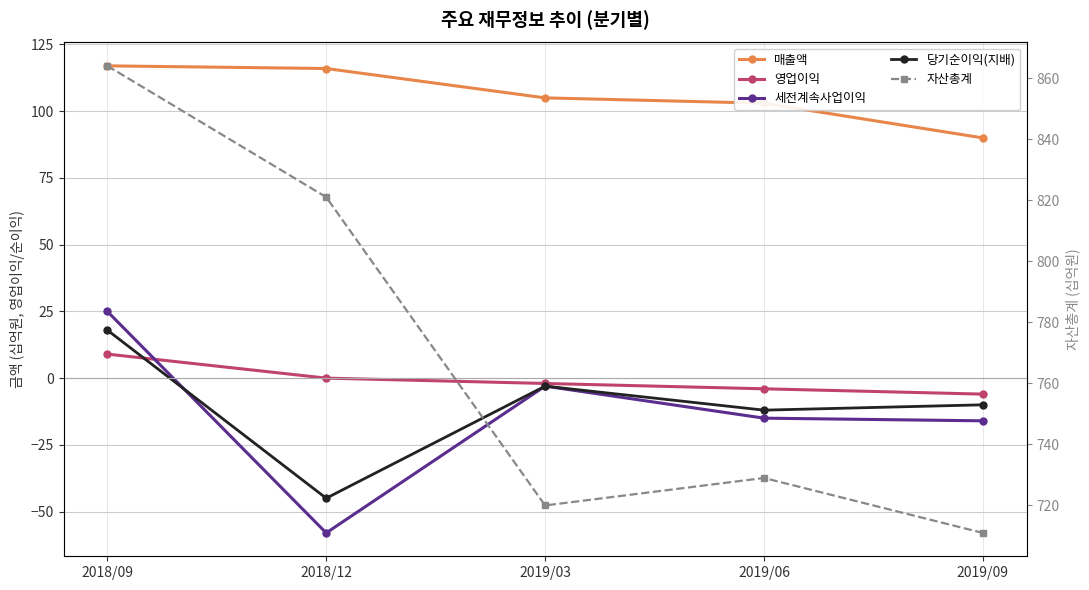

What is the value of the 자산총계 point at the 2nd from the left?

821